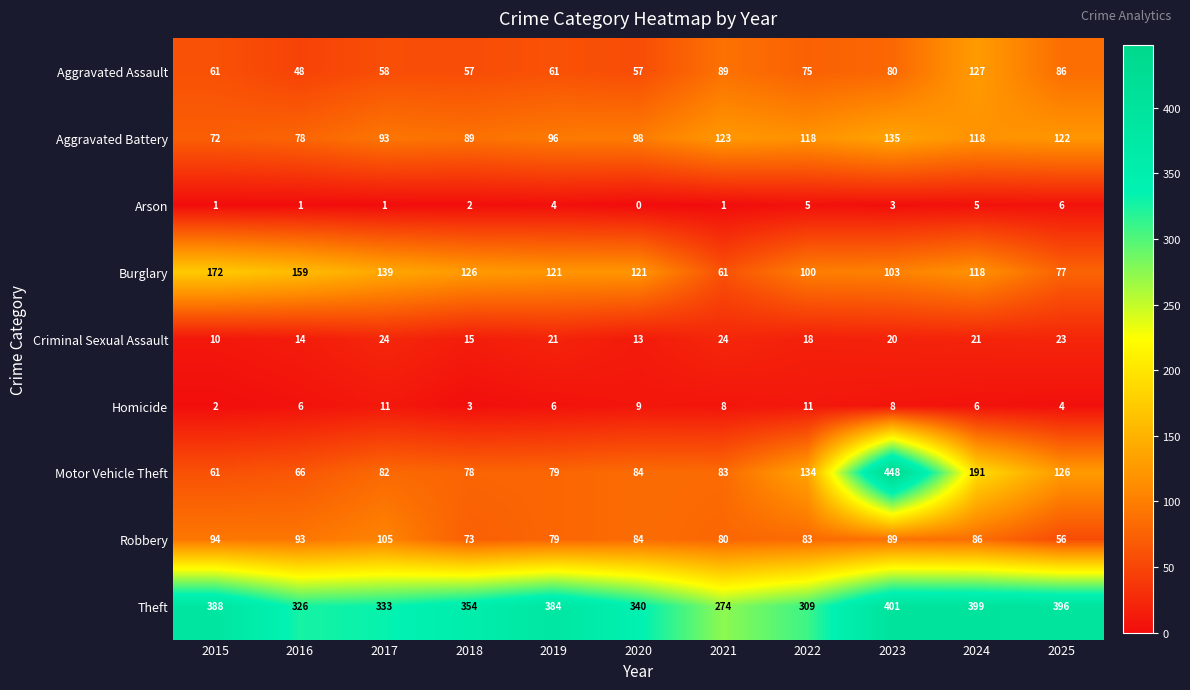

How many data points in Aggravated Assault are less than 61?

4